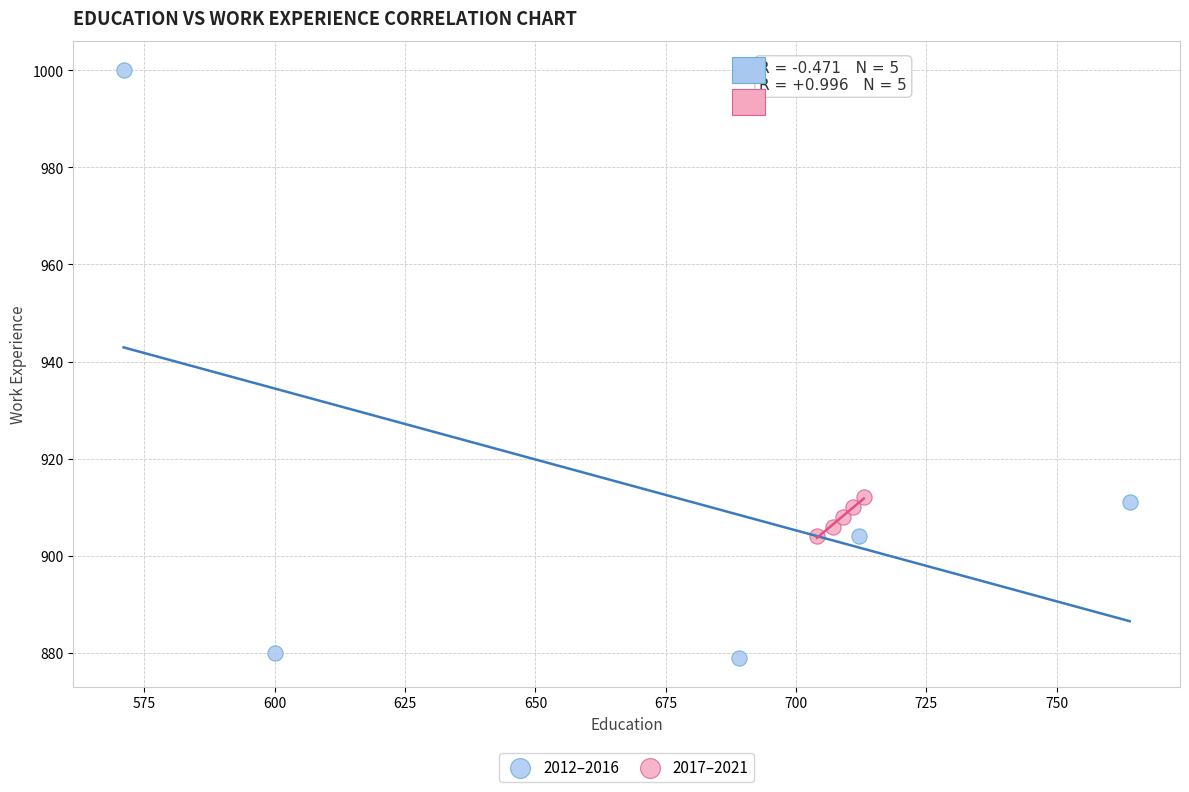

Which series has the widest spread of Y values?

2012–2016